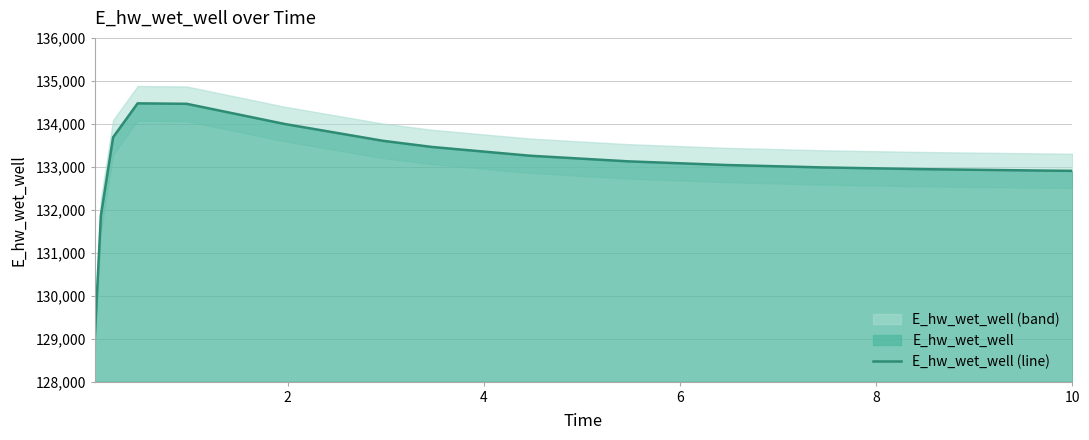

What is the minimum value for E_hw_wet_well (line)?

129013.9